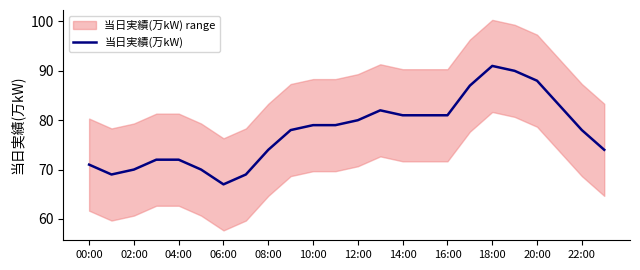

What is the lowest value of the 当日実績(万kW) series?

67